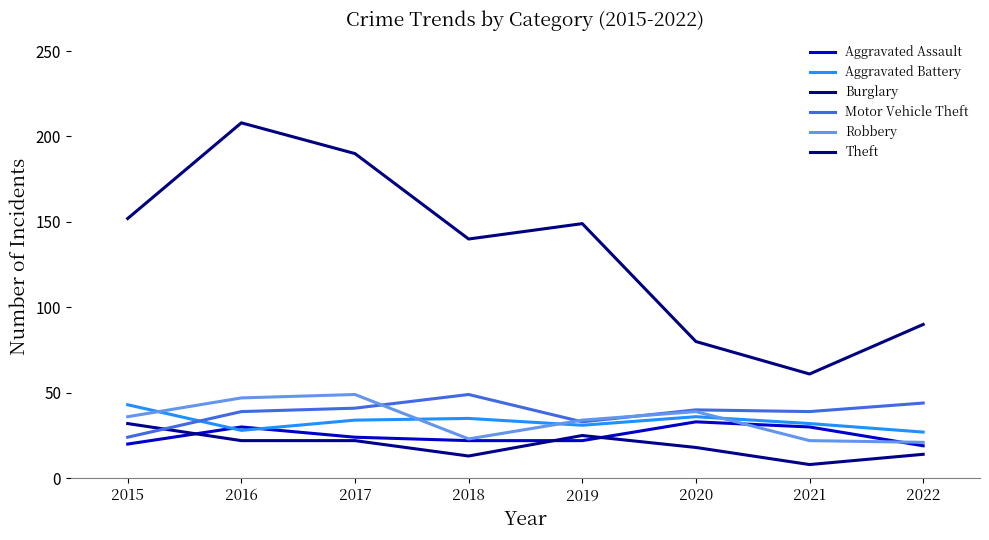

What is the total value across all series at 2017?

360